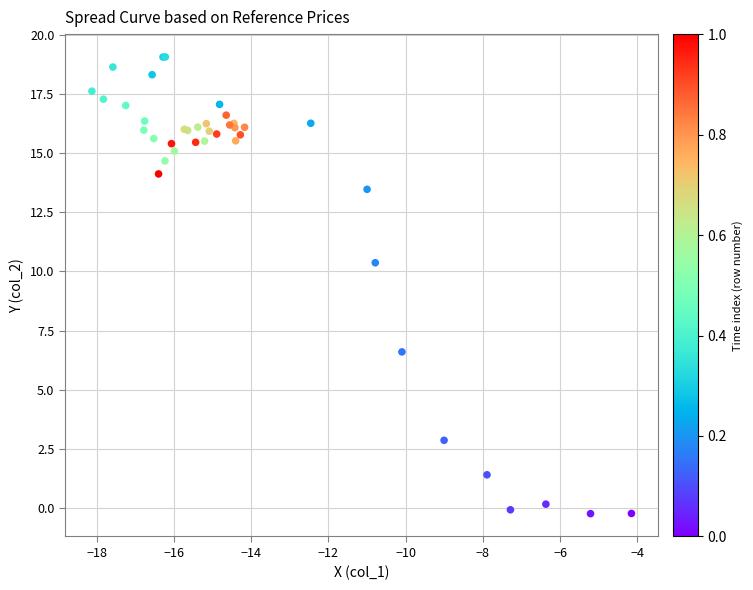

What Y value in the scatter plot is closest to 9?

10.4